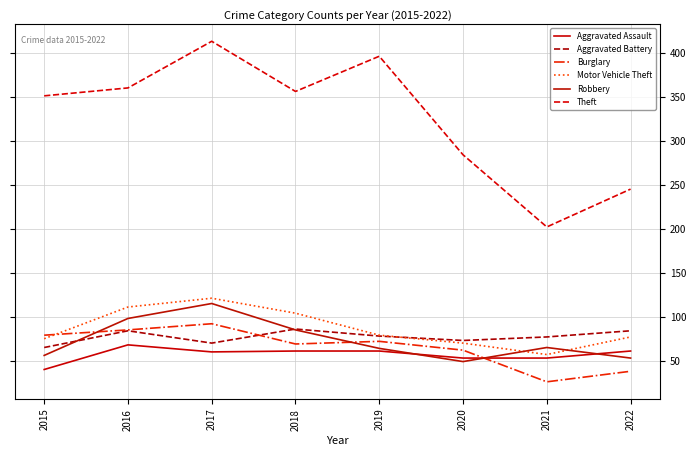

True or false: Motor Vehicle Theft and Theft intersect in this chart.

False